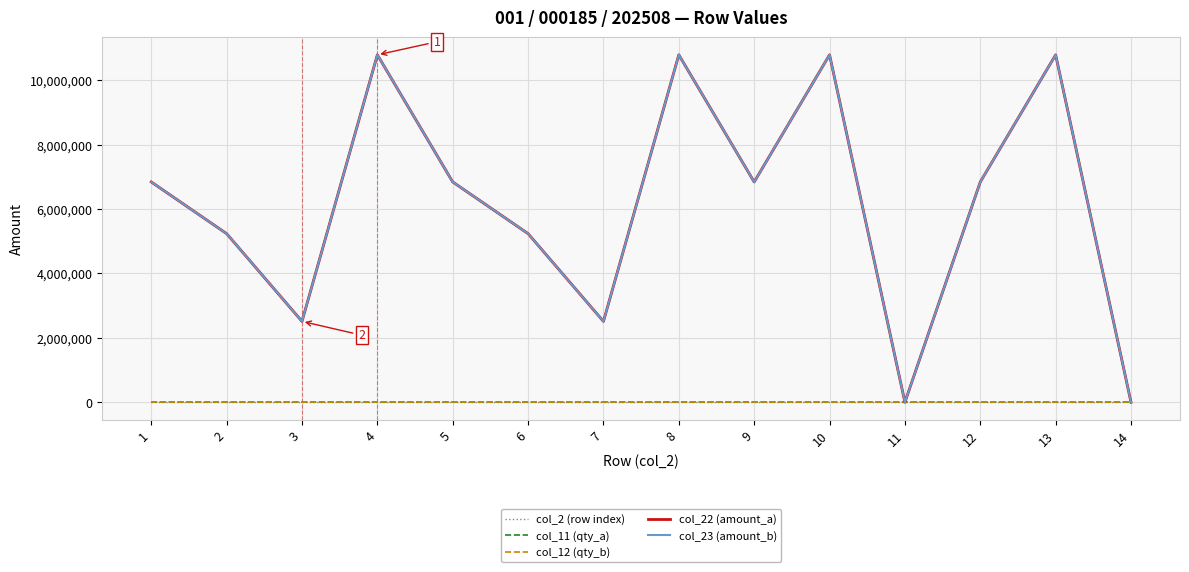

How many lines are shown in the chart?

5